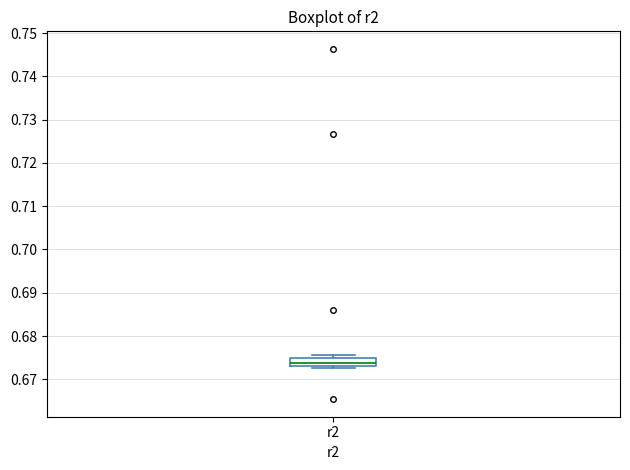

Transcribe this box plot: give where the median line is, the range the box spans, and where the two whiskers end, as read against the y-axis. The values are not printed on the chart, so give them approximately, as read against the axis.

median 0.674, box 0.673 to 0.675, whiskers 0.673 (just below the box's lower edge) to 0.676